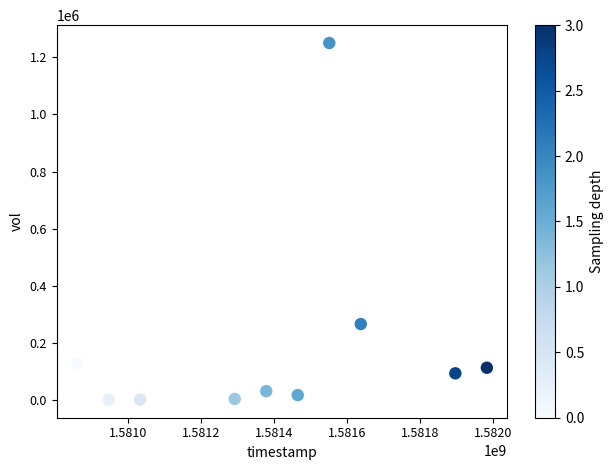

What Y value in the scatter plot is closest to 625250?

265800